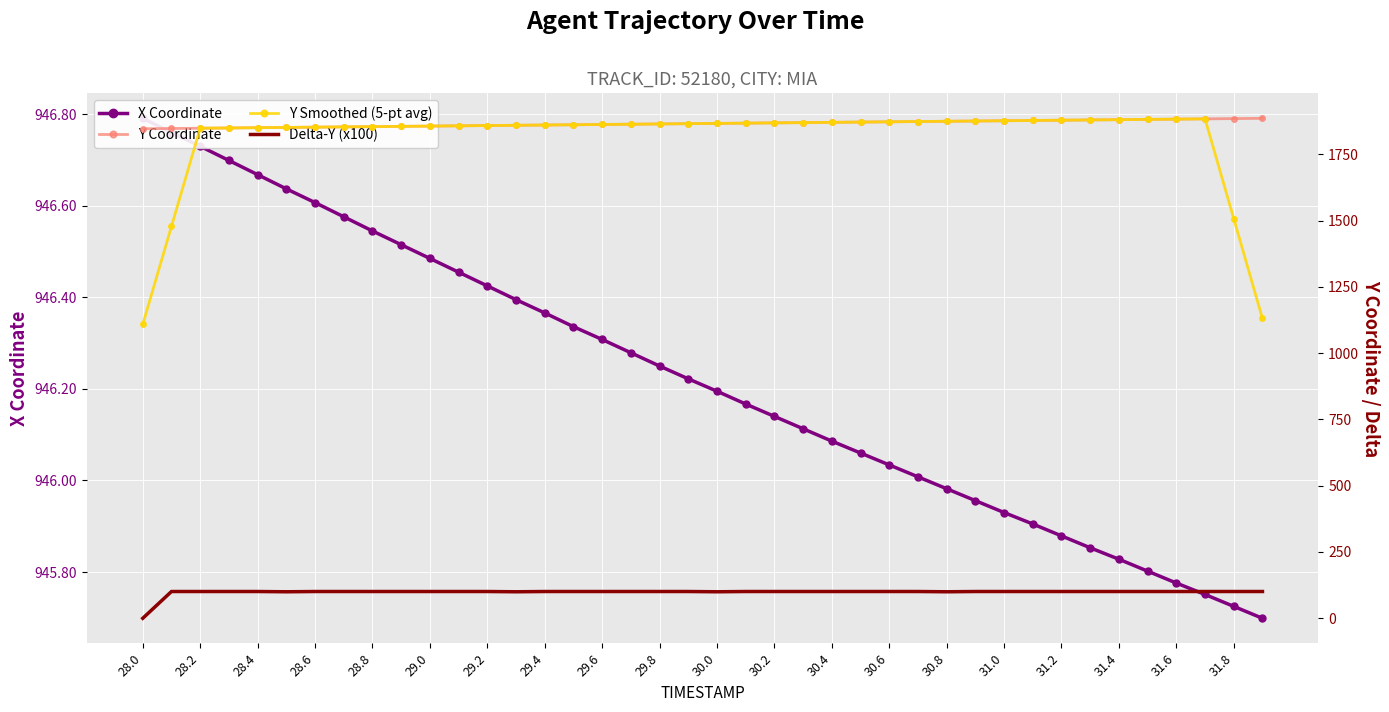

Which series has the largest range (max minus min)?

Y Smoothed (5-pt avg)